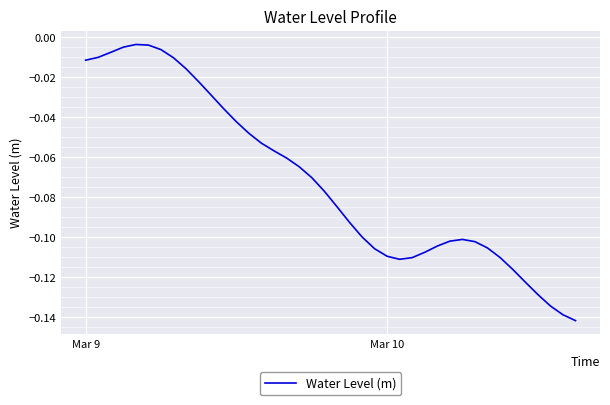

Does the chart display data point markers on the line(s)?

No